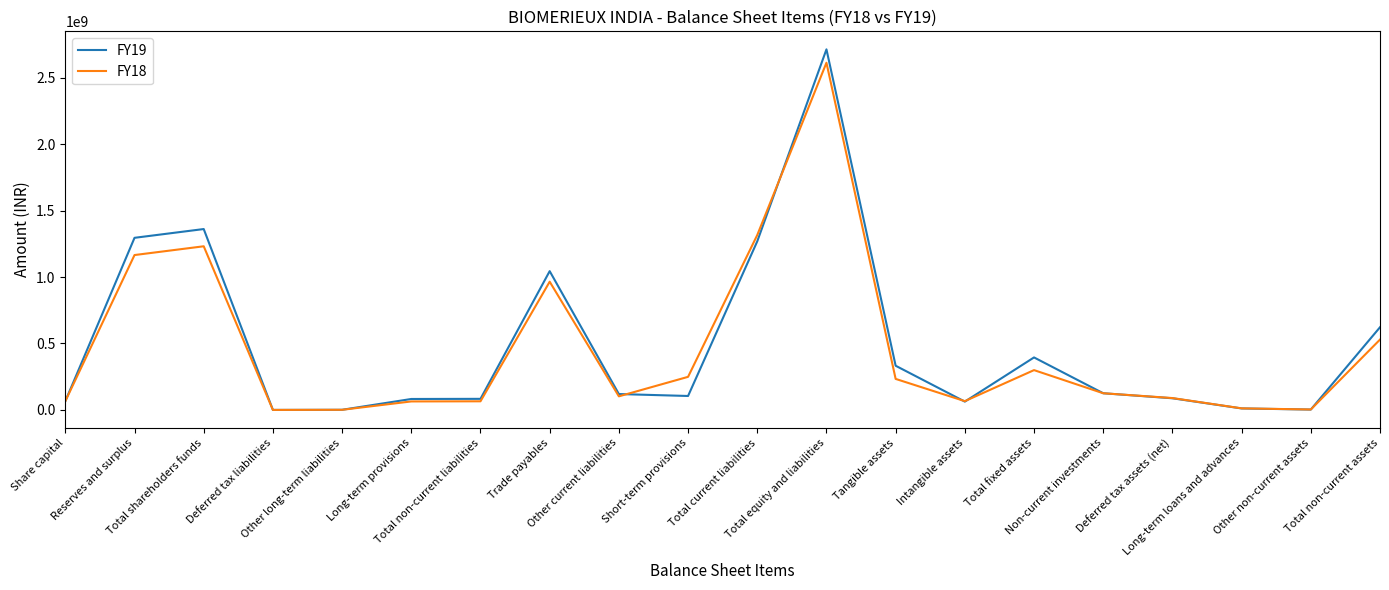

Which series has the largest range (max minus min)?

FY19